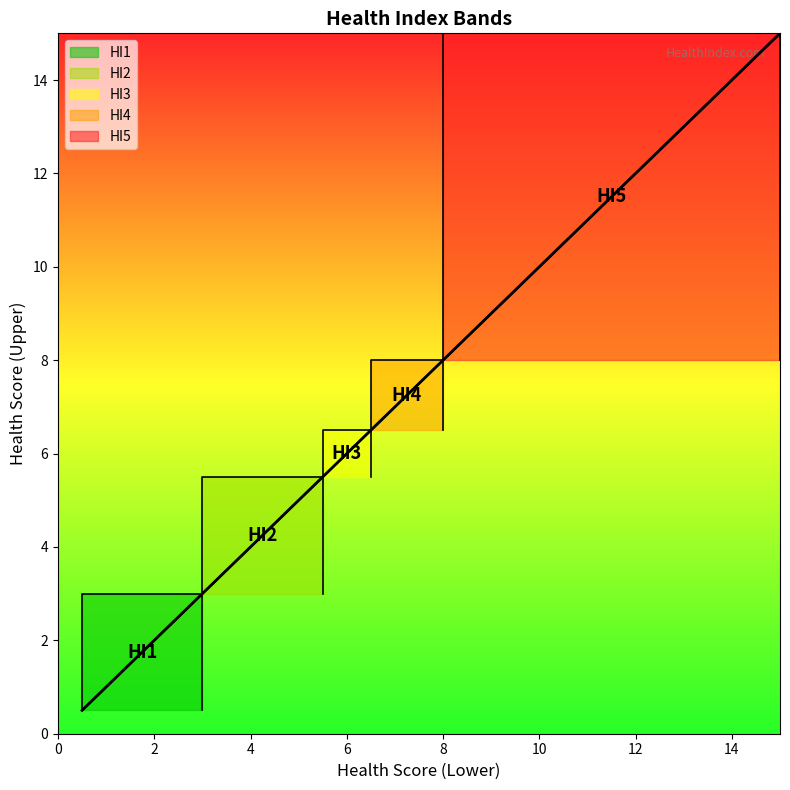

What is the value of the HI5 point at the 1st from the left?

8.0